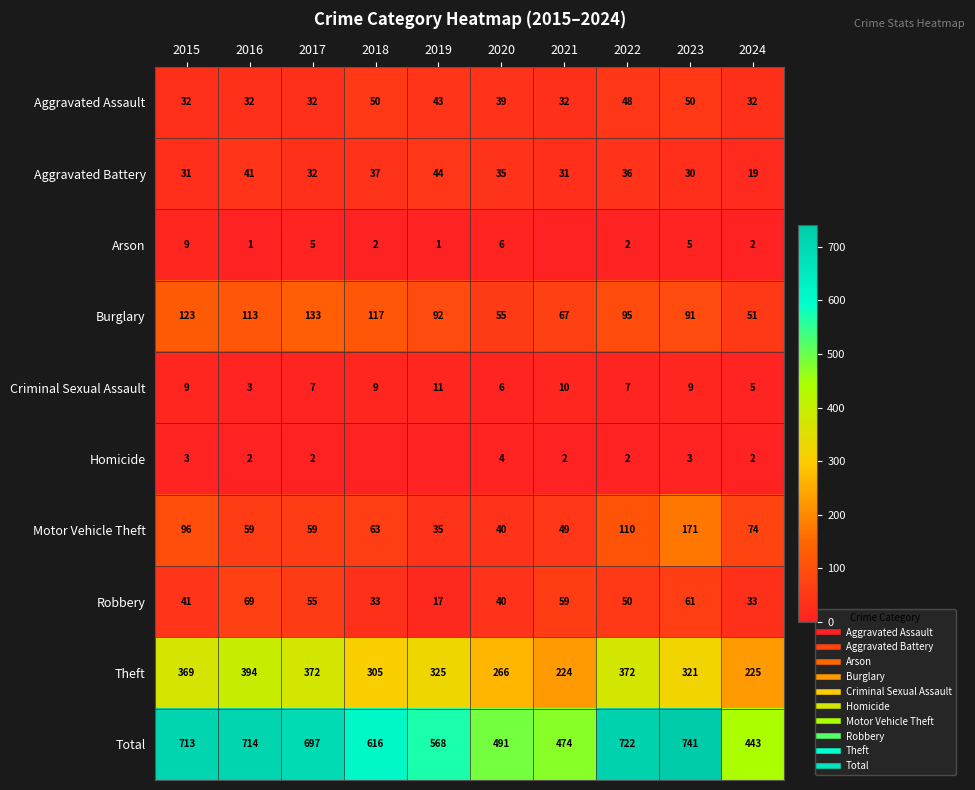

Count the Arson values in the range 1 to 5.

7